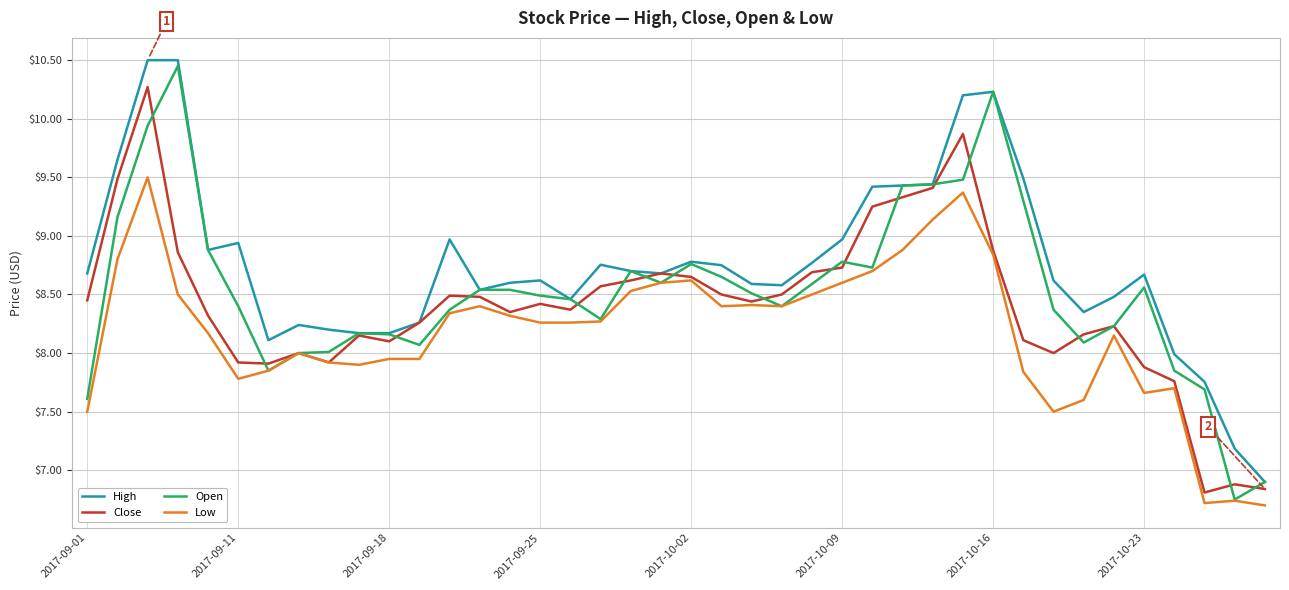

Rank the series by their average value, from highest to lowest.

High, Open, Close, Low